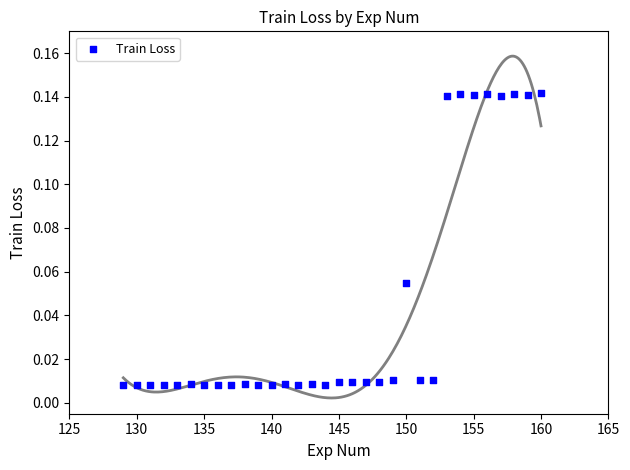

How many points are shown in the scatter plot?

32